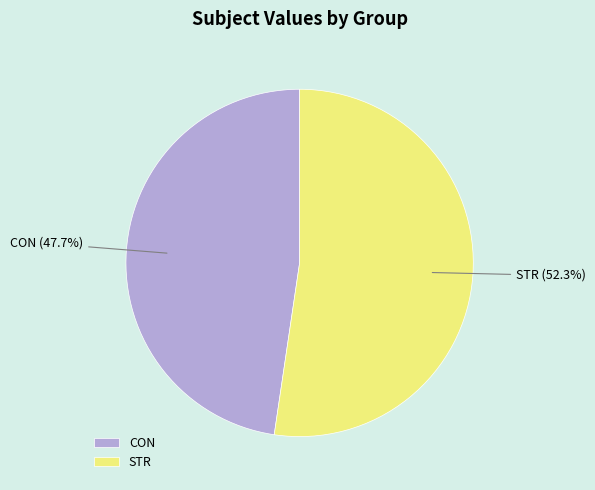

Approximately how many times larger is the value at STR compared to CON?

1.1